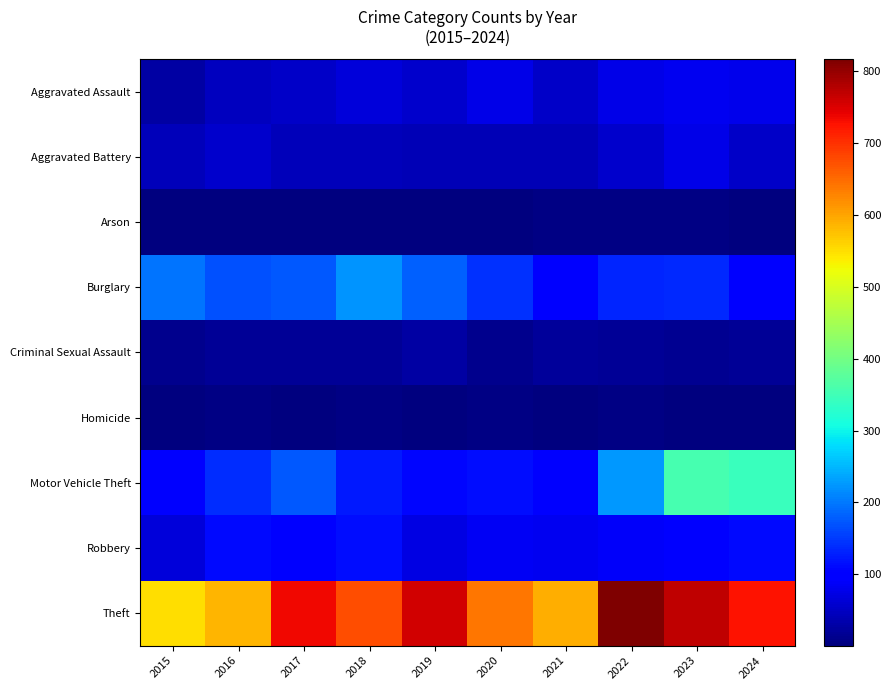

What is the maximum value shown in the chart?

816